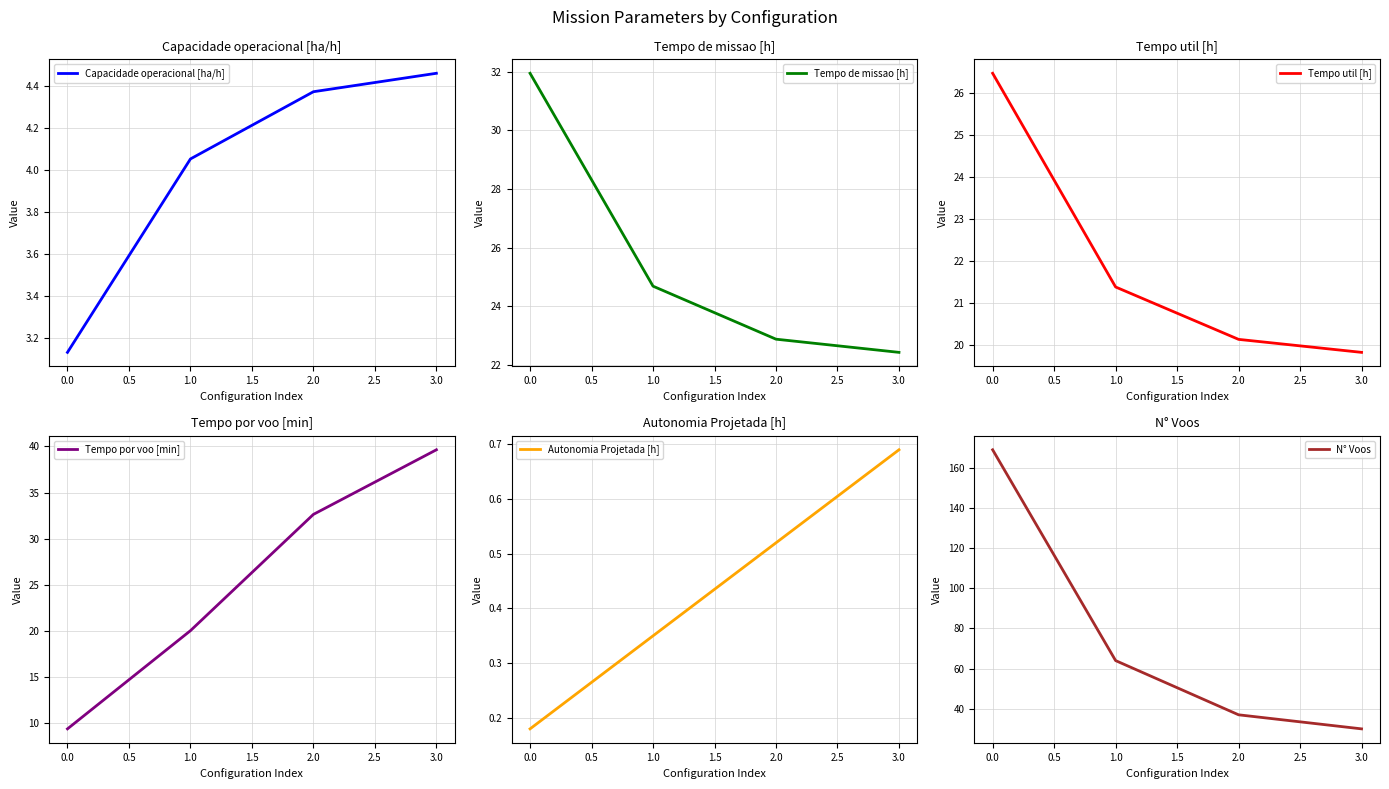

What are all the series names shown in the legend?

Capacidade operacional [ha/h], Tempo de missao [h], Tempo util [h], Tempo por voo [min], Autonomia Projetada [h], N° Voos